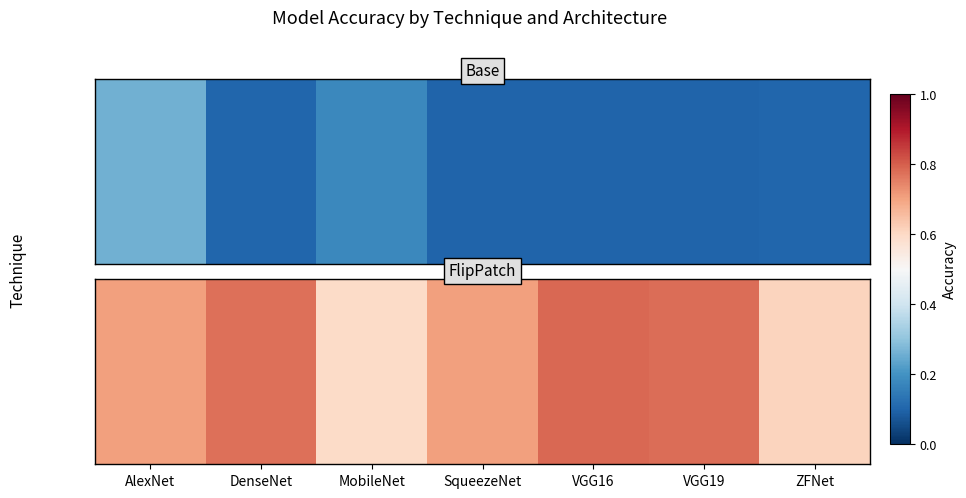

The chart shows a value of 0.7 at AlexNet. True or false?

True